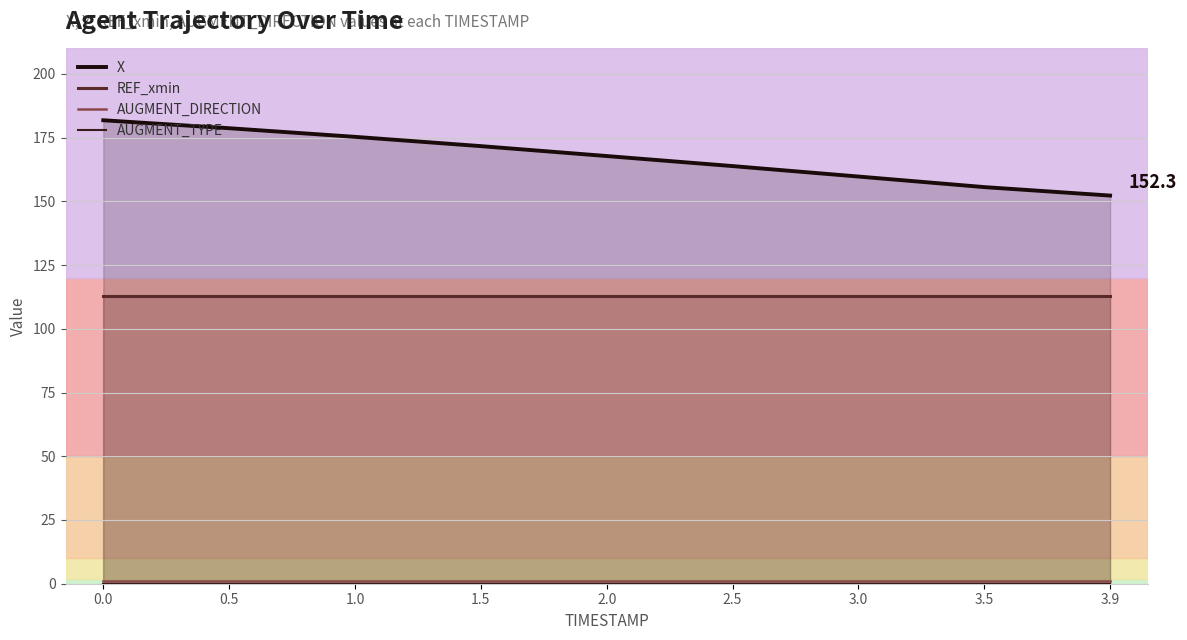

Where is X nearest to the value 167?

2.0